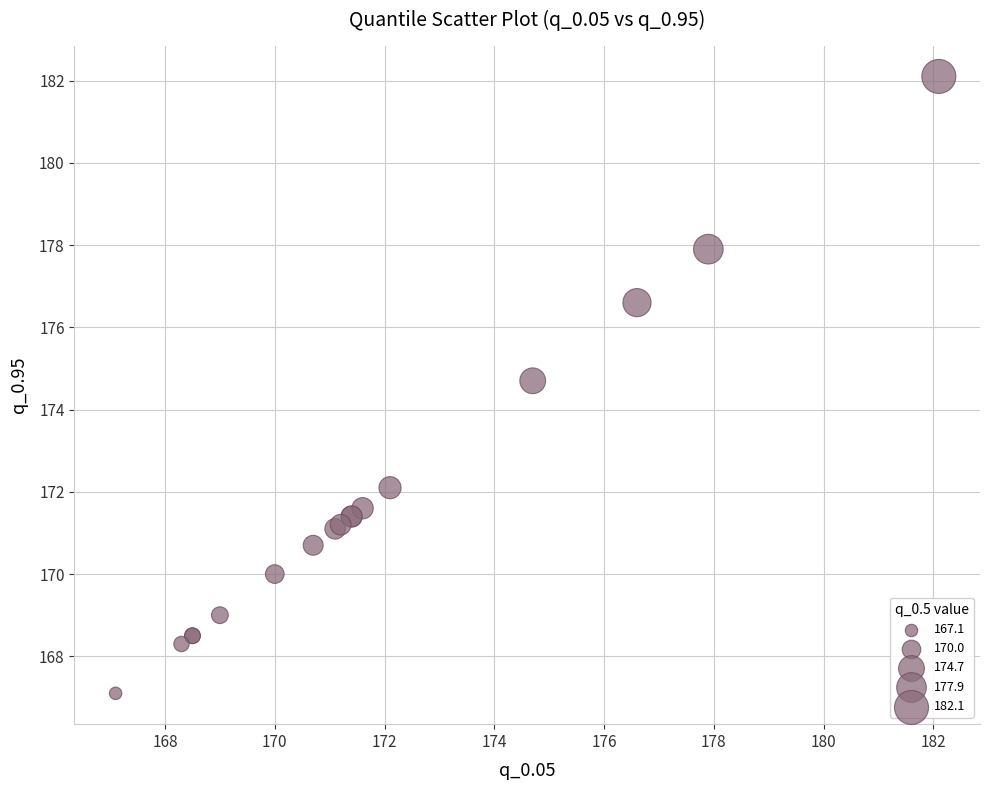

What Y value in the scatter plot is closest to 174?

174.7